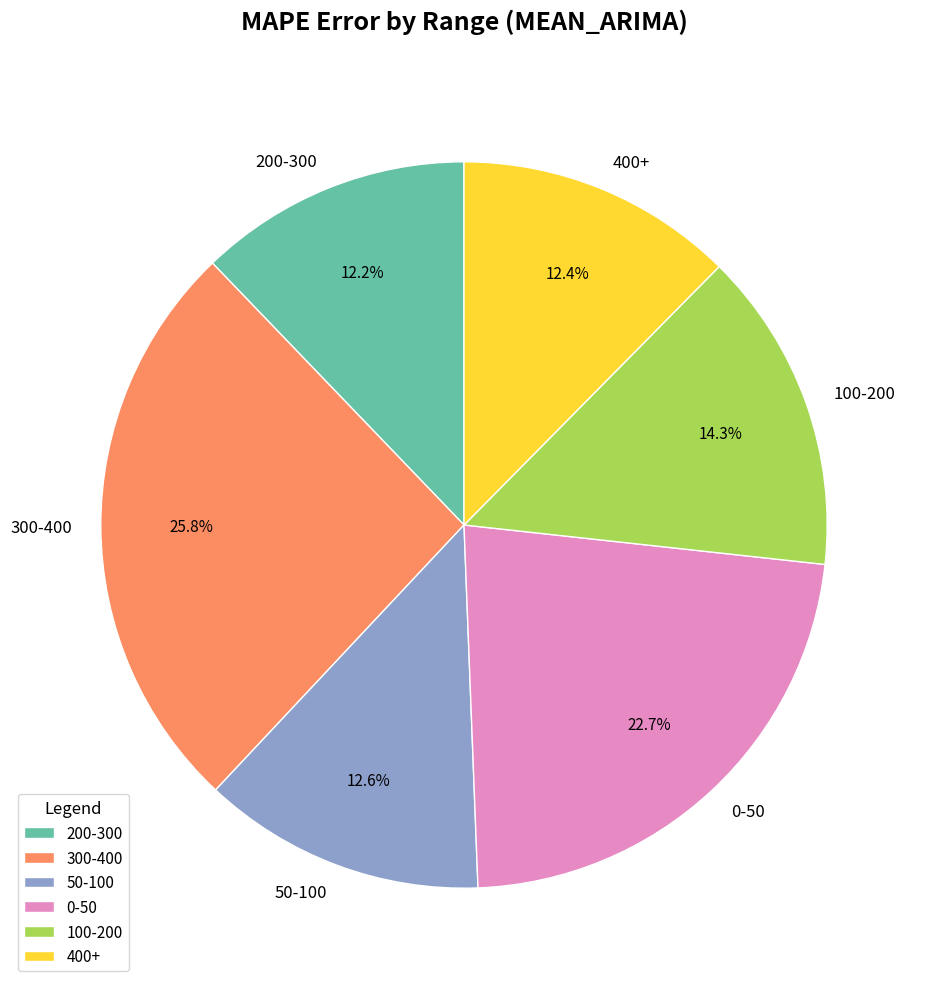

Count the number of slices in the pie.

6